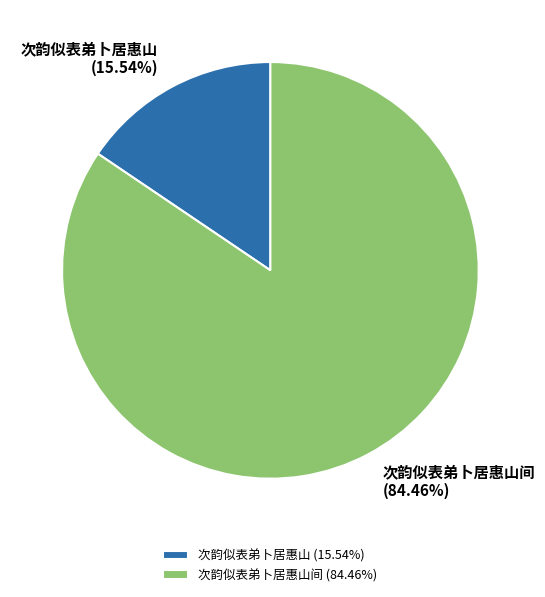

What is the largest slice in the pie chart?

次韵似表弟卜居惠山间